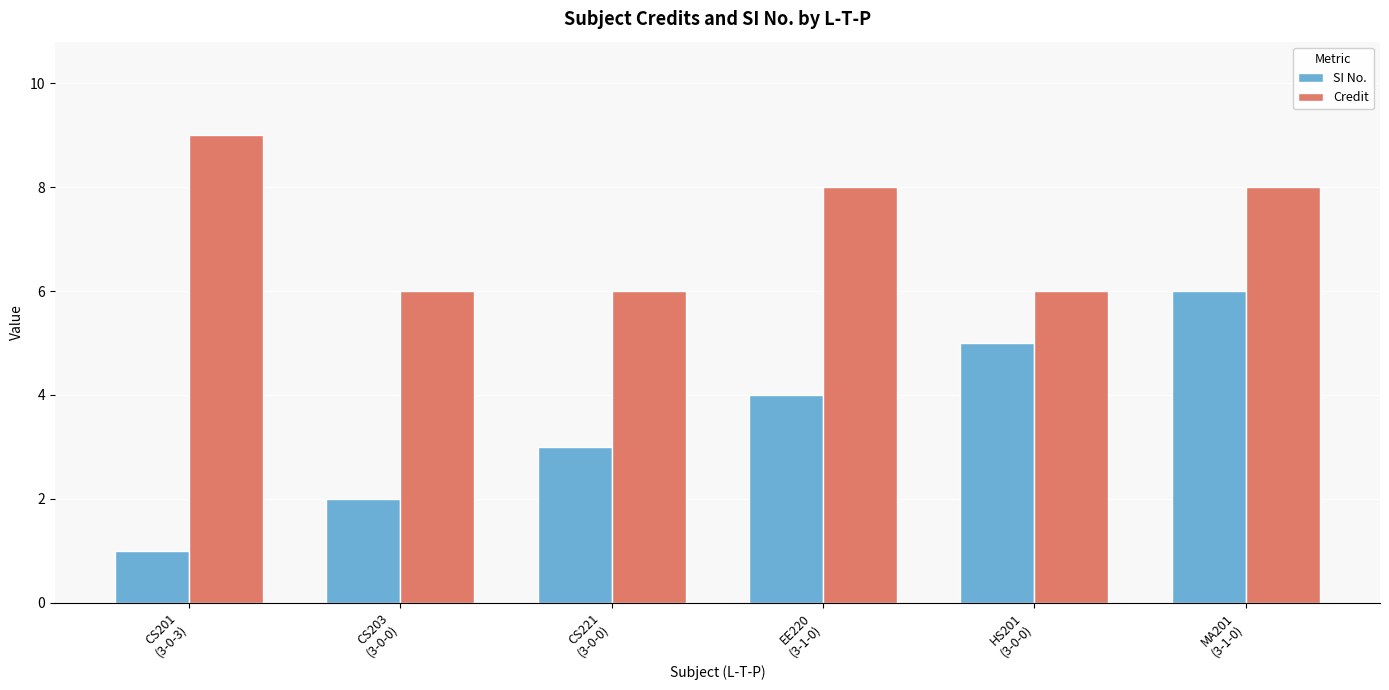

Which series has the widest spread of values?

SI No.